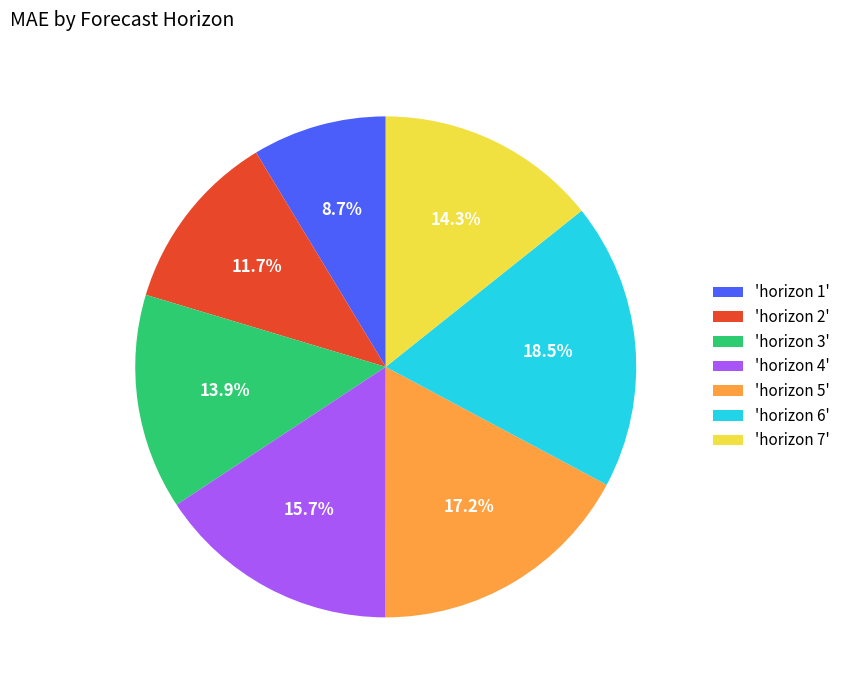

To the nearest percent, what is the average slice percentage?

14%